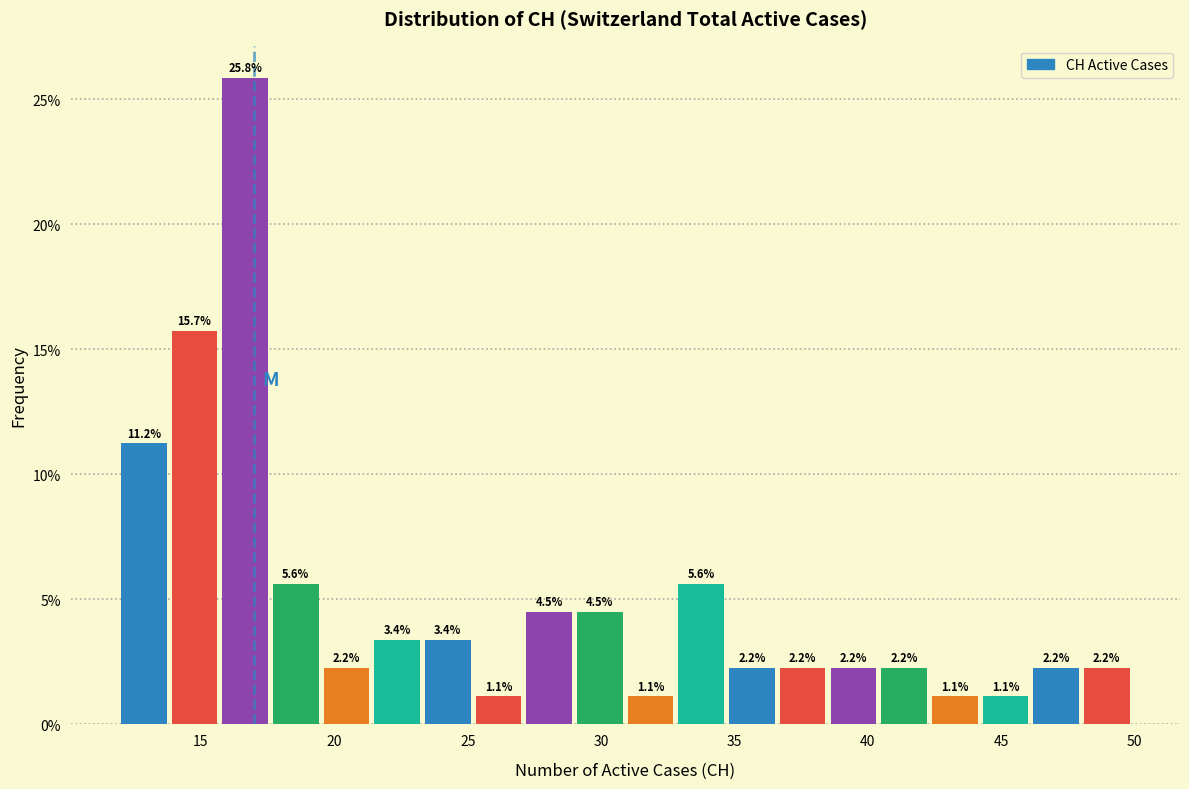

Read against the x-axis, roughly where is the centre of the tallest bar?

16.5